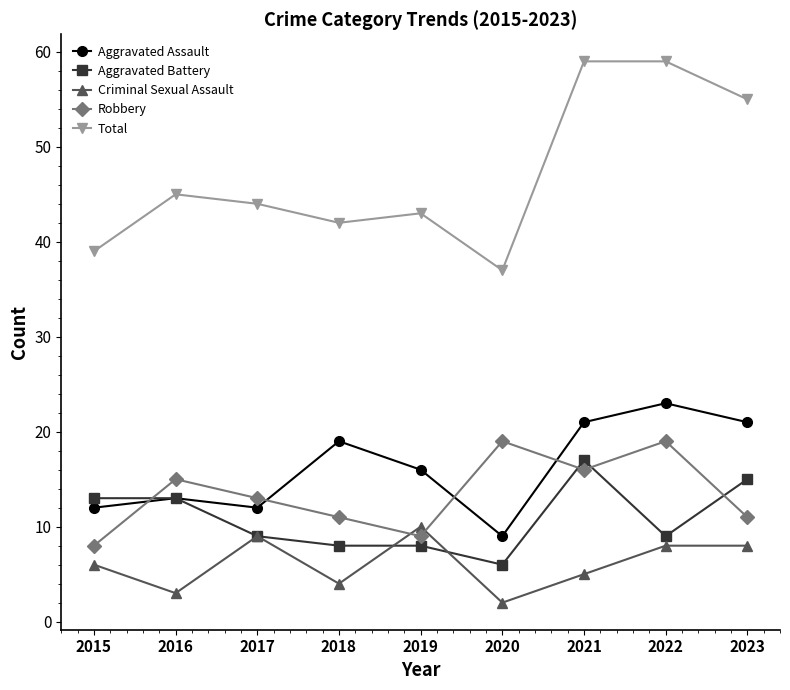

True or false: Total and Robbery cross at least once.

False